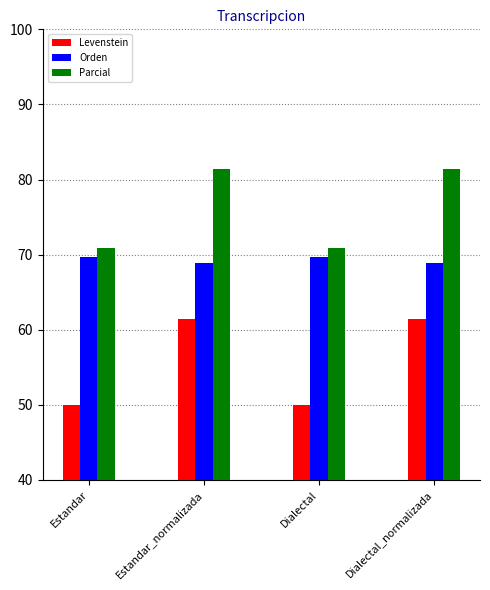

Does the chart contain stacked bars?

No